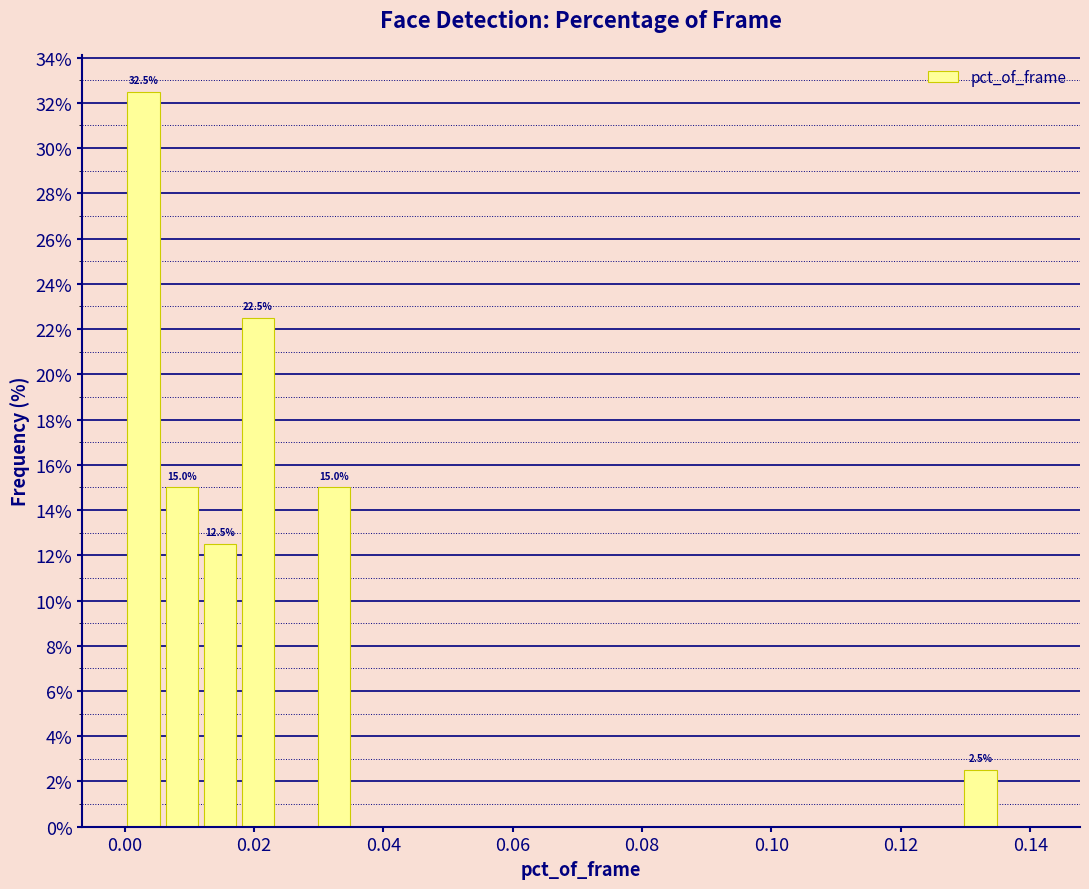

Read against the x-axis, roughly where is the centre of the tallest bar?

0.002